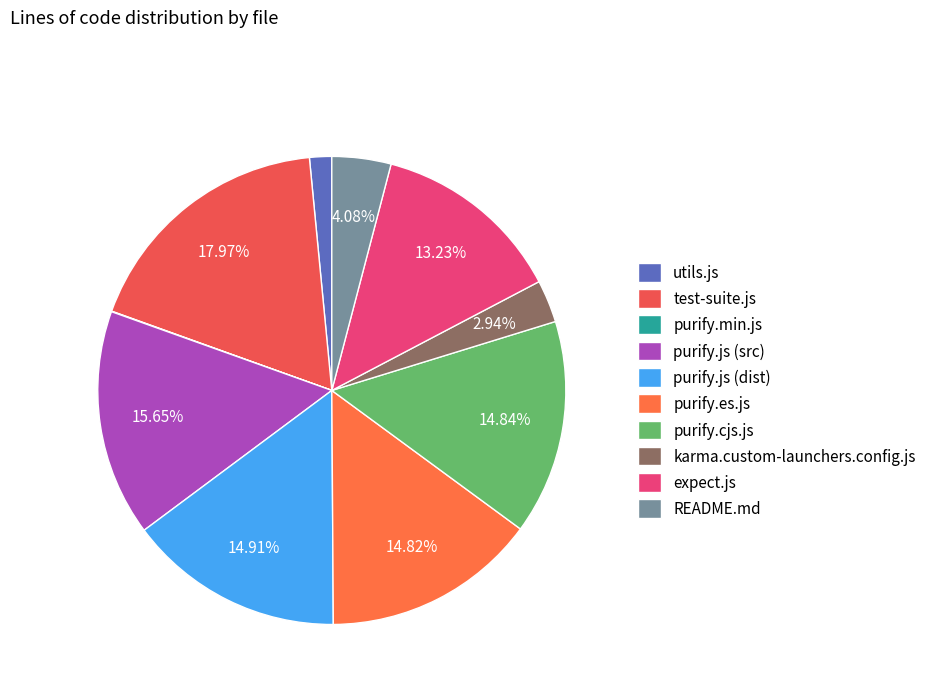

How many slices are in this pie chart?

10